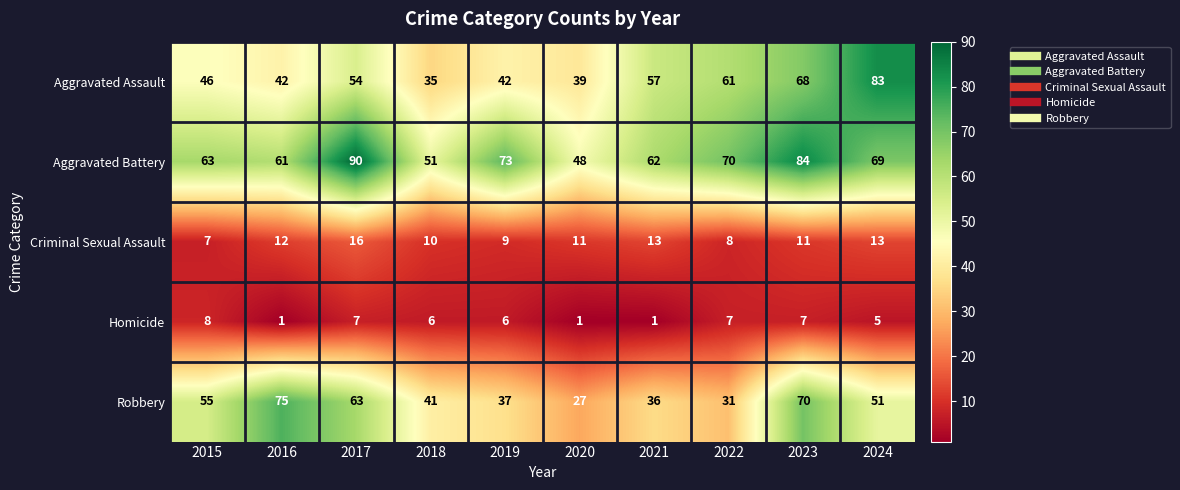

What is the total value across all series at 2024?

221